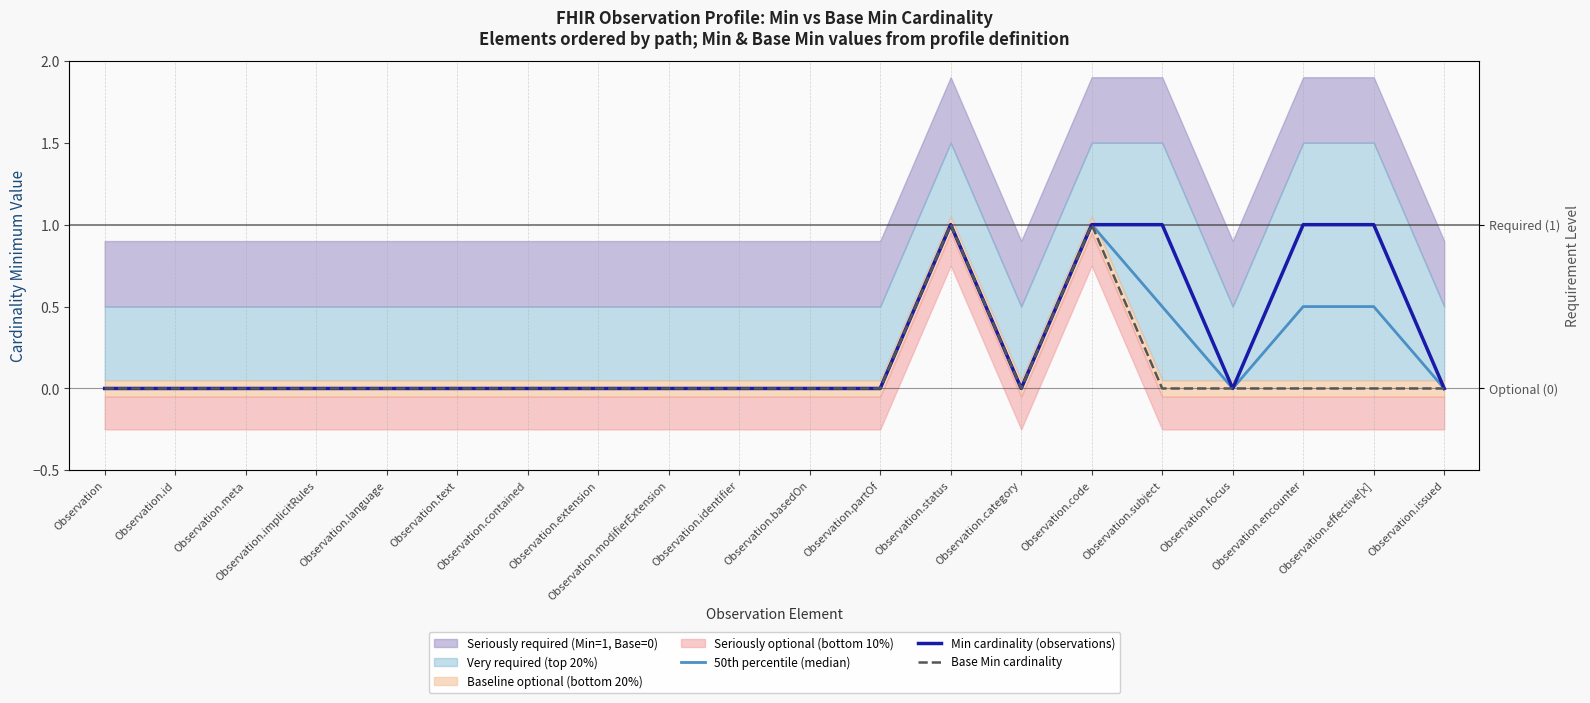

Does the chart have visible grid lines?

No